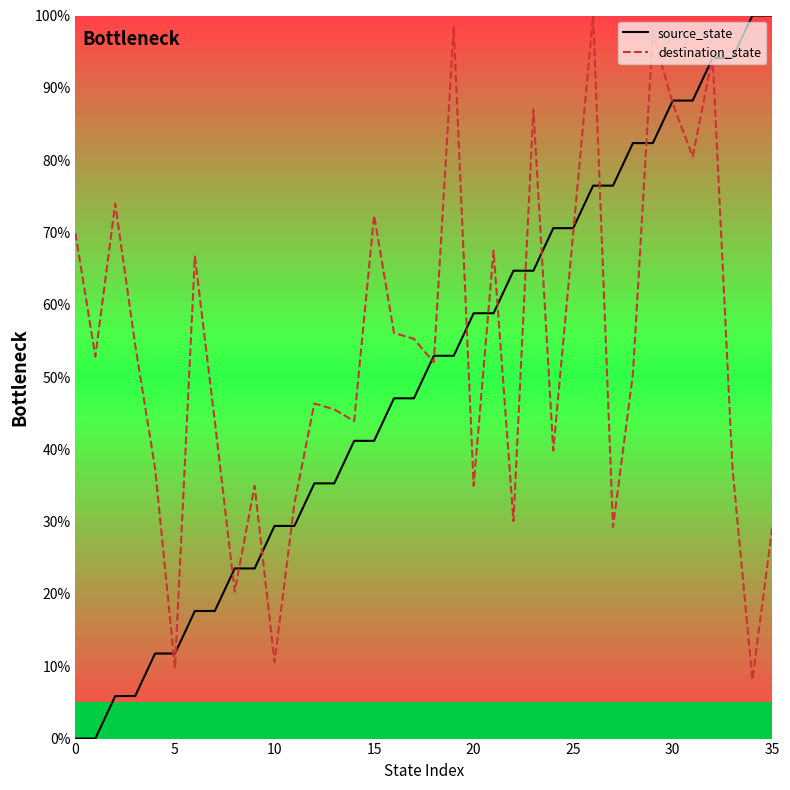

Does the chart have visible grid lines?

No